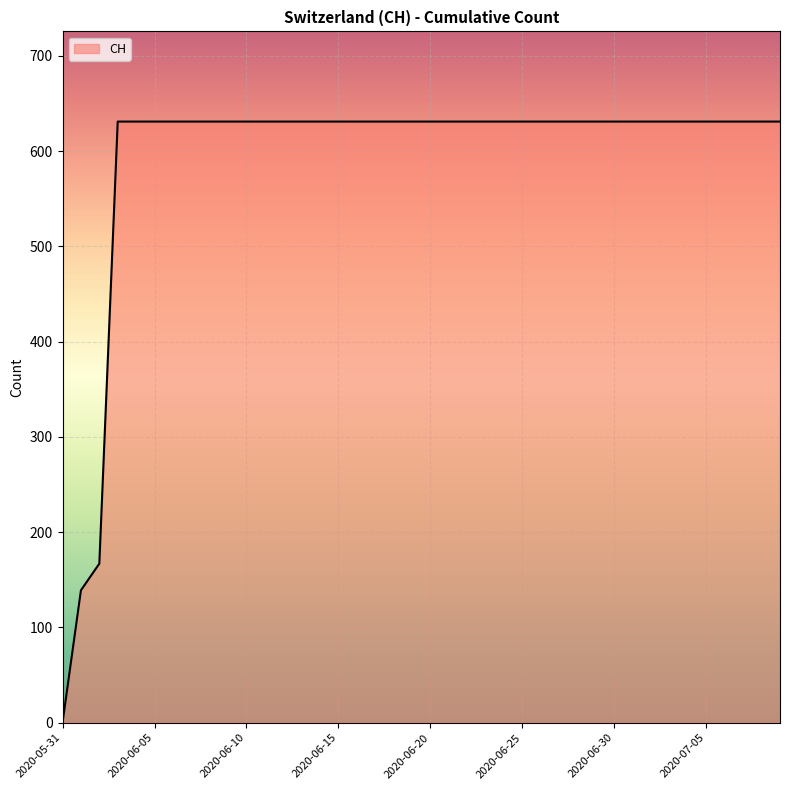

What is the greatest value displayed?

631